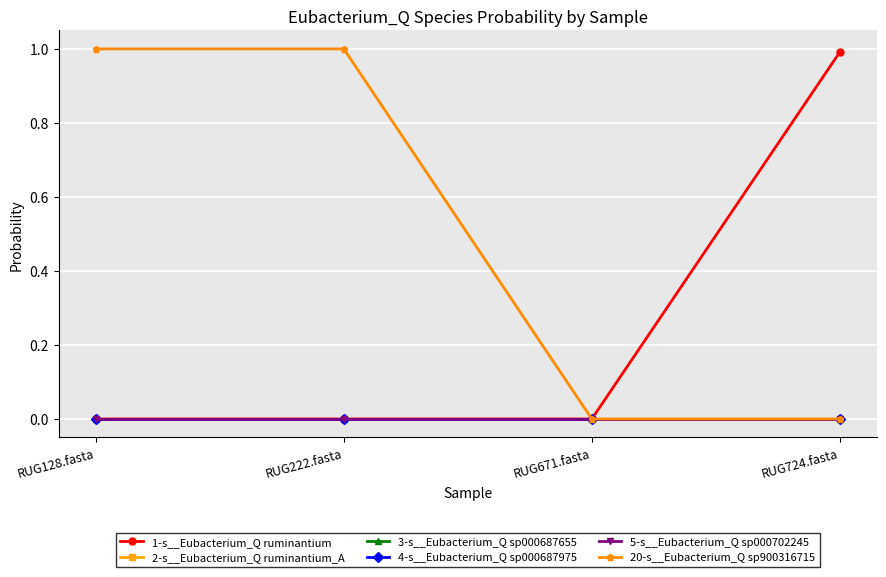

Reading left to right, what are all the values shown in this chart?

1-s__Eubacterium_Q ruminantium: 0.0	0.0	0.0	1.0
2-s__Eubacterium_Q ruminantium_A: 0.0	0.0	0.0	0.0
3-s__Eubacterium_Q sp000687655: 0.0	0.0	0.0	0.0
4-s__Eubacterium_Q sp000687975: 0.0	0.0	0.0	0.0
5-s__Eubacterium_Q sp000702245: 0.0	0.0	0.0	0.0
20-s__Eubacterium_Q sp900316715: 1.0	1.0	0.0	0.0